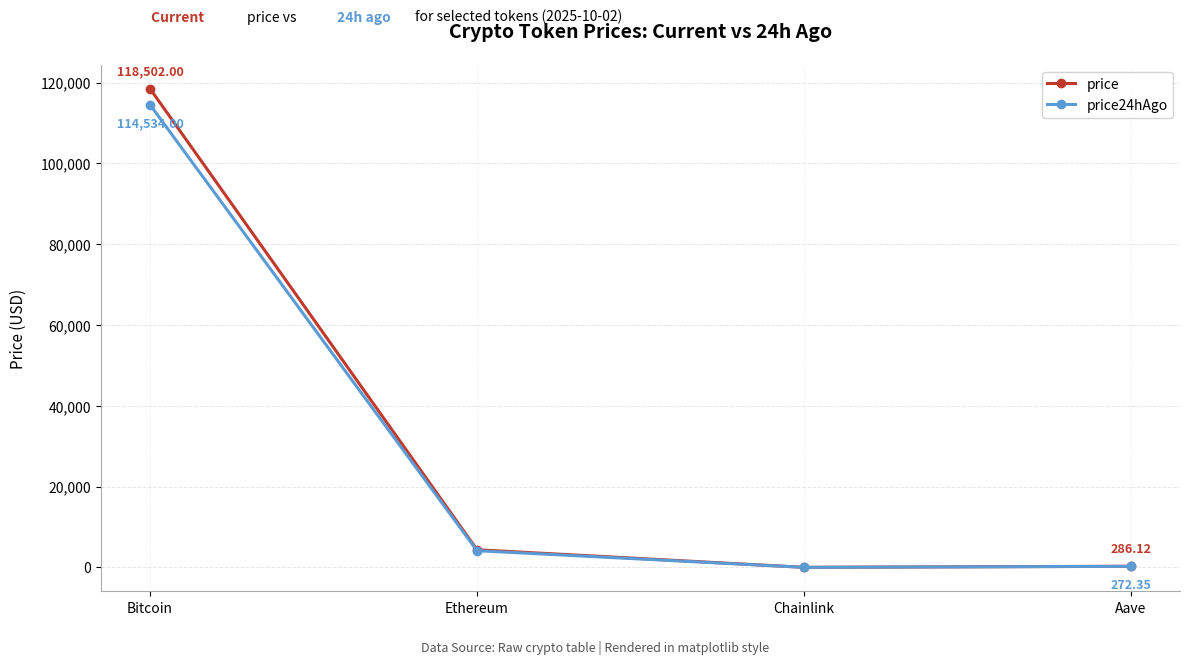

Rank the series by their maximum value, from highest to lowest.

price, price24hAgo